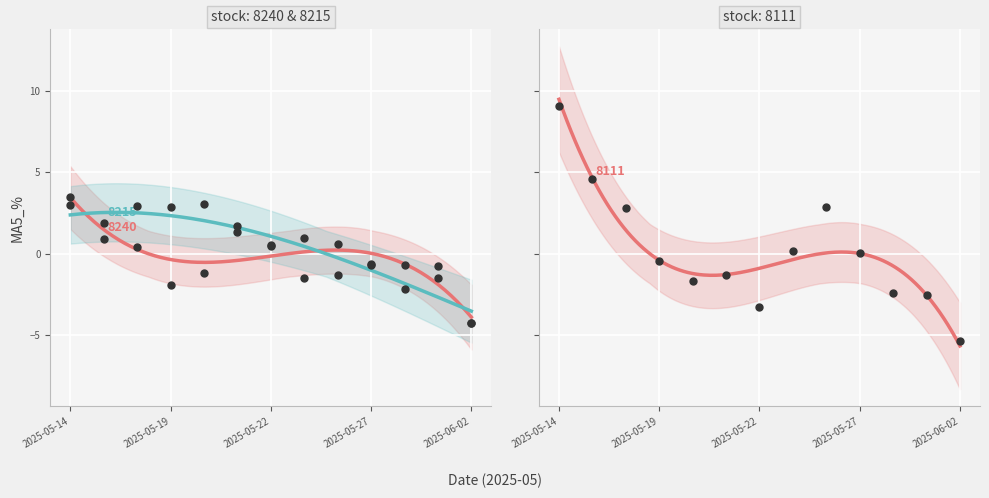

At which category is the sum across all series the highest?

2025-05-14